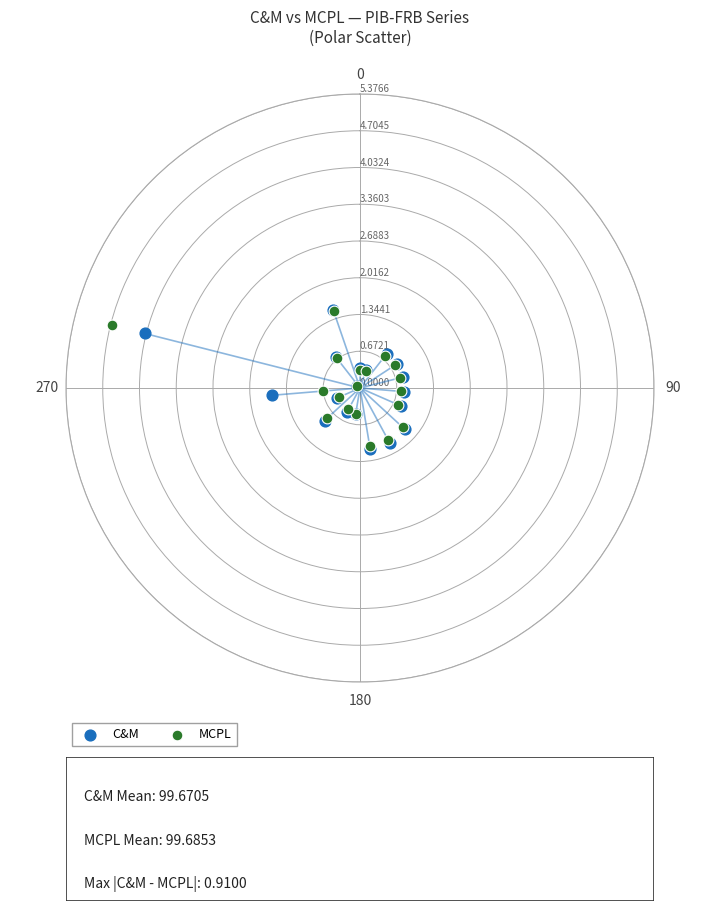

Across all series, what Y value is closest to 2?

1.6